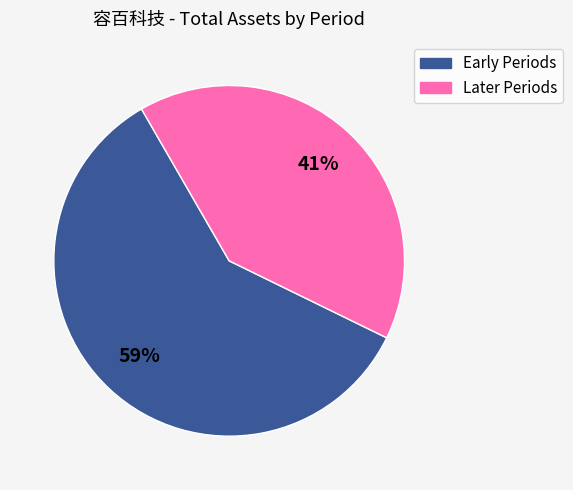

To the nearest percent, what is the average slice percentage?

50%